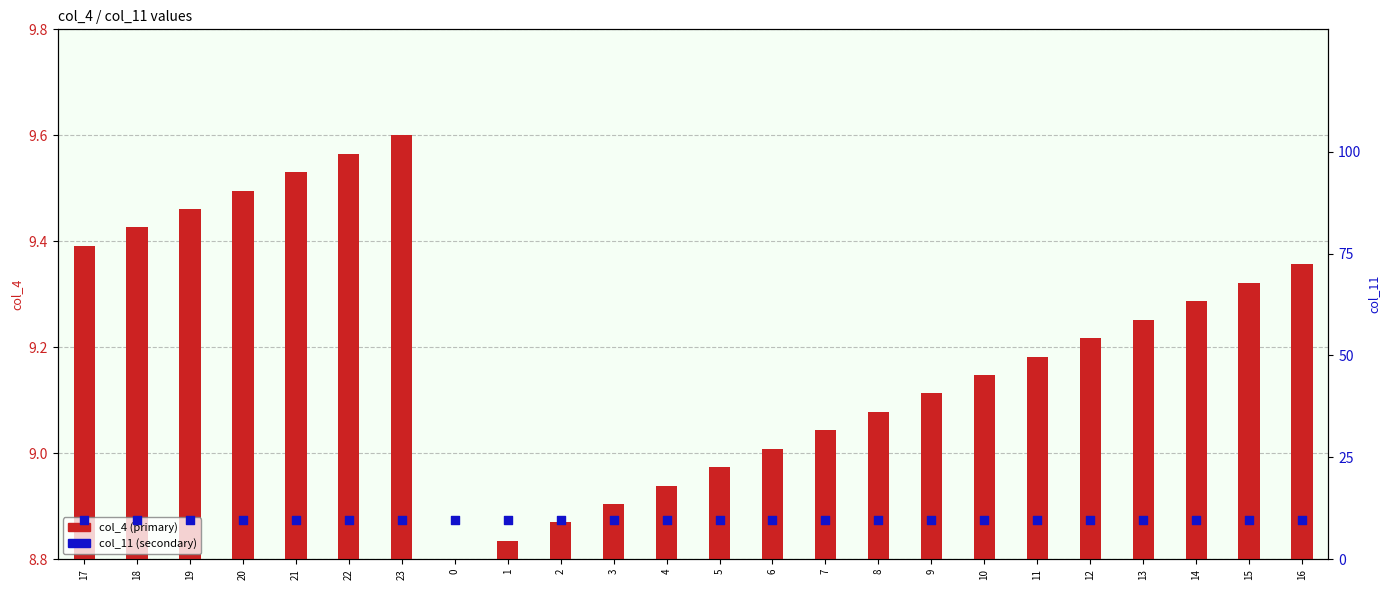

Which series has the largest total across all categories?

col_11 (secondary)